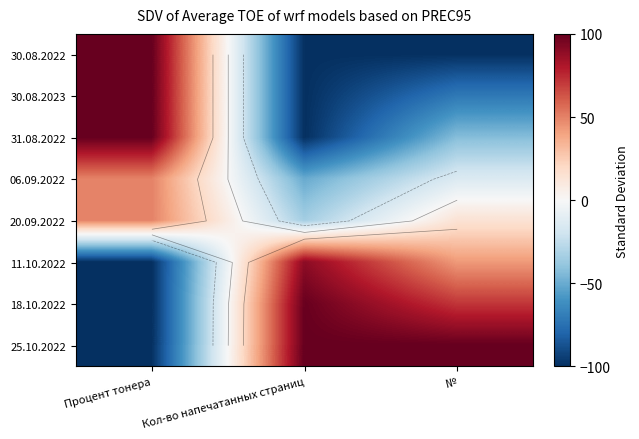

What is the difference between the maximum and minimum values in the 25.10.2022 series?

200.0